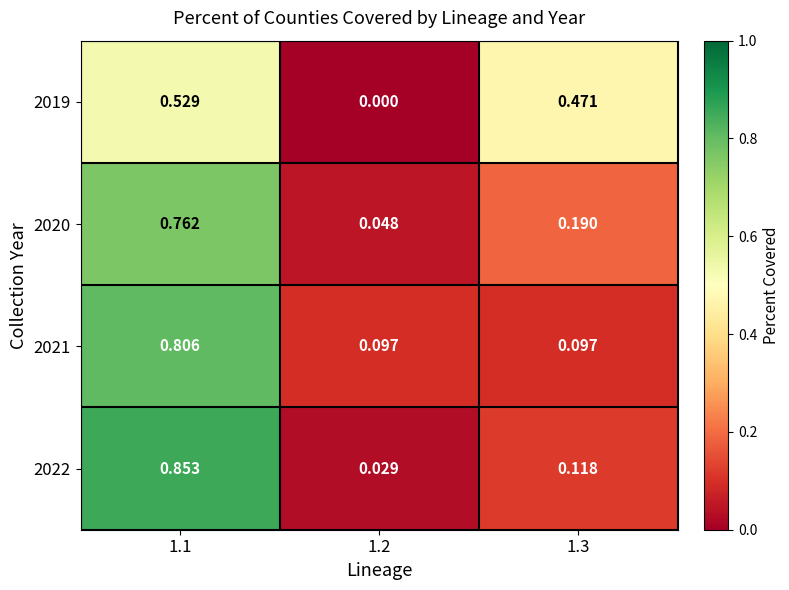

Is the value of 2021 at 1.3 greater than the value of 2022 at 1.2?

Yes